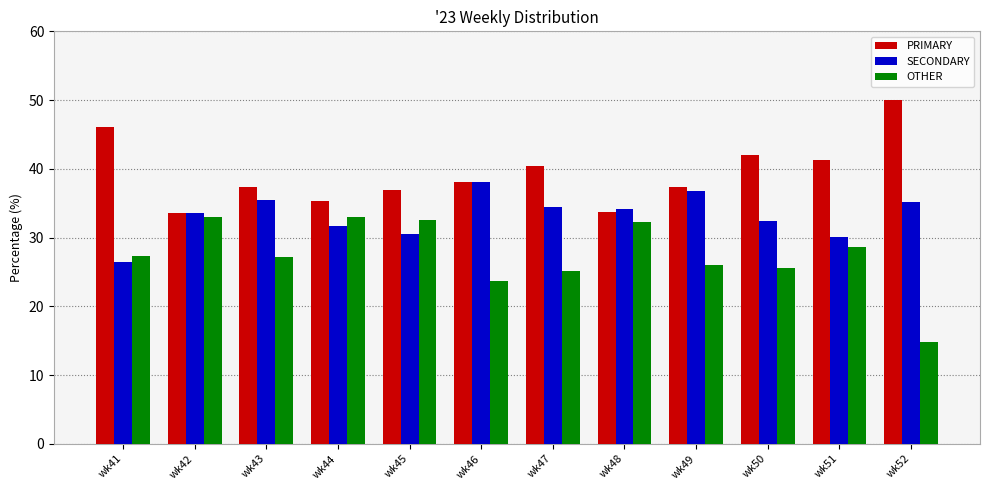

The OTHER series shows 23.7 at wk46. True or false?

True